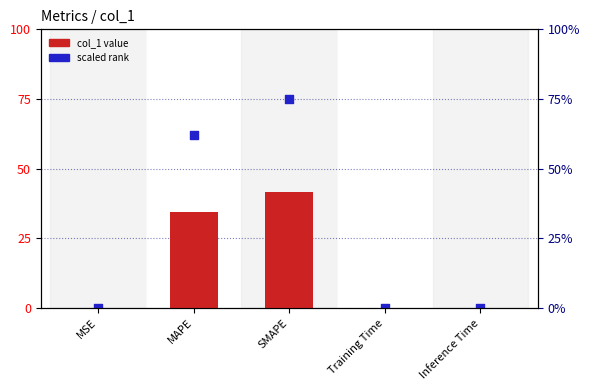

Which series contains the highest Y value?

scaled rank